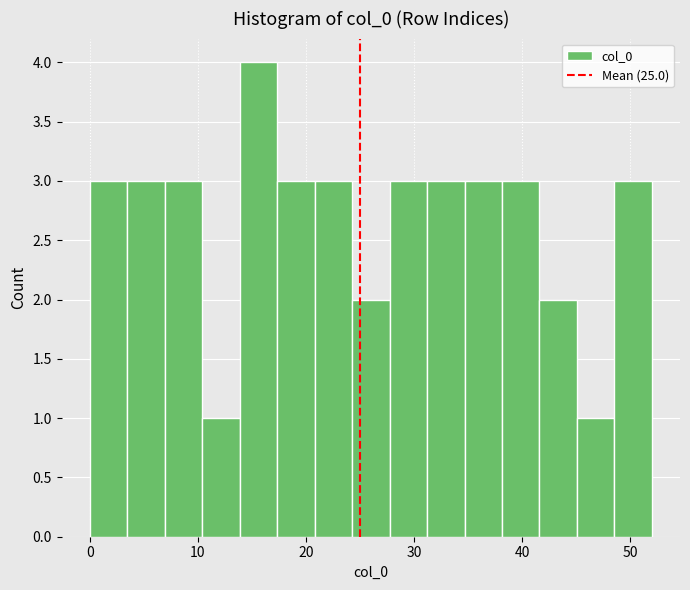

Around what value on the x-axis is the tallest bar? Give the approximate position of its centre, as read against the axis.

16